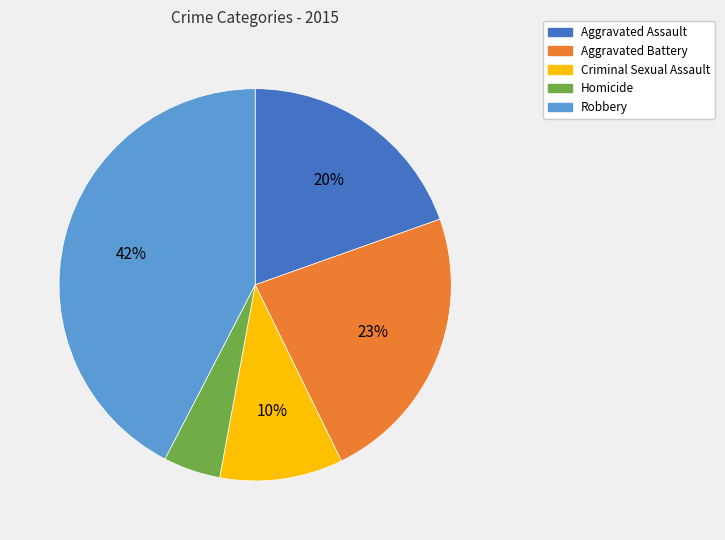

The Aggravated Assault slice represents 32% of the pie. True or false?

False